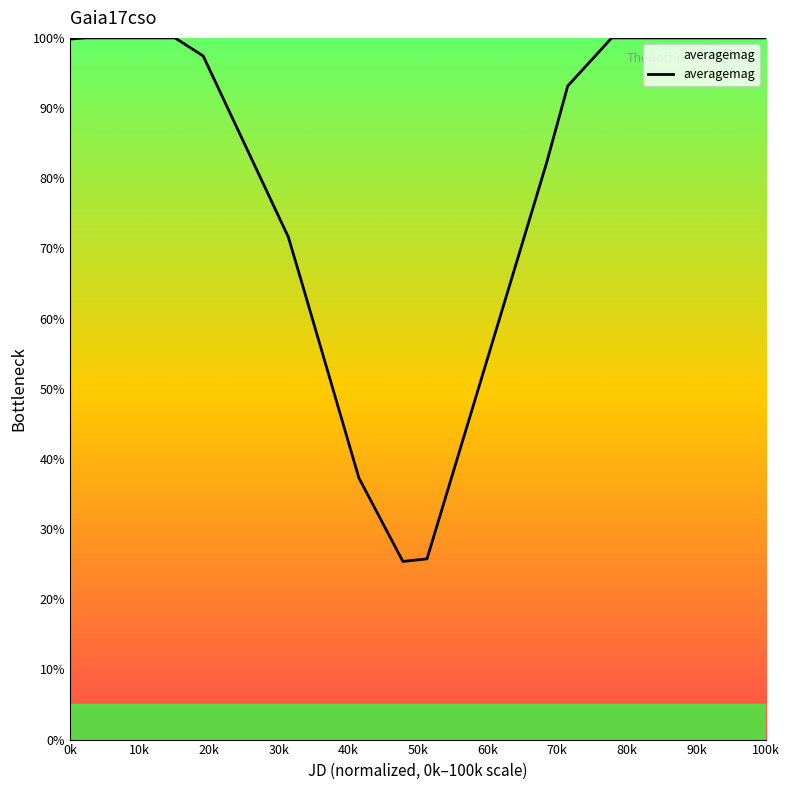

What is the difference between the maximum and minimum values?

74.6